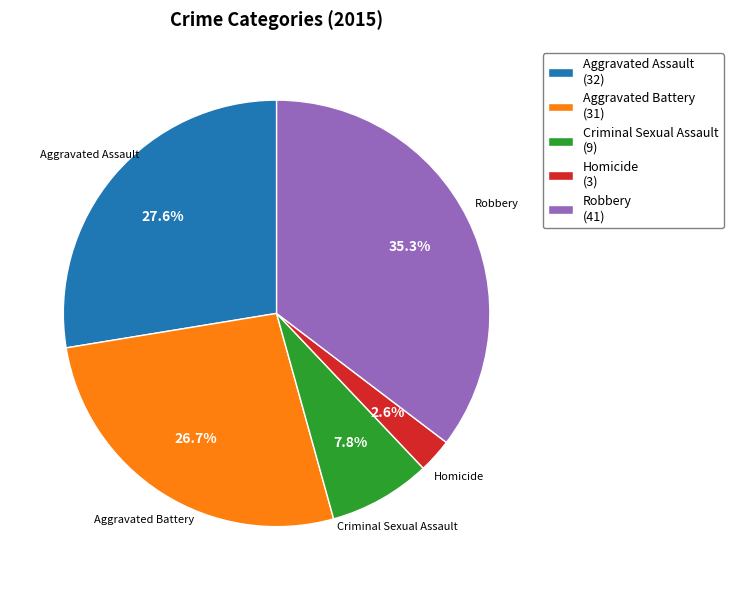

To the nearest percent, what portion does Robbery represent?

35%